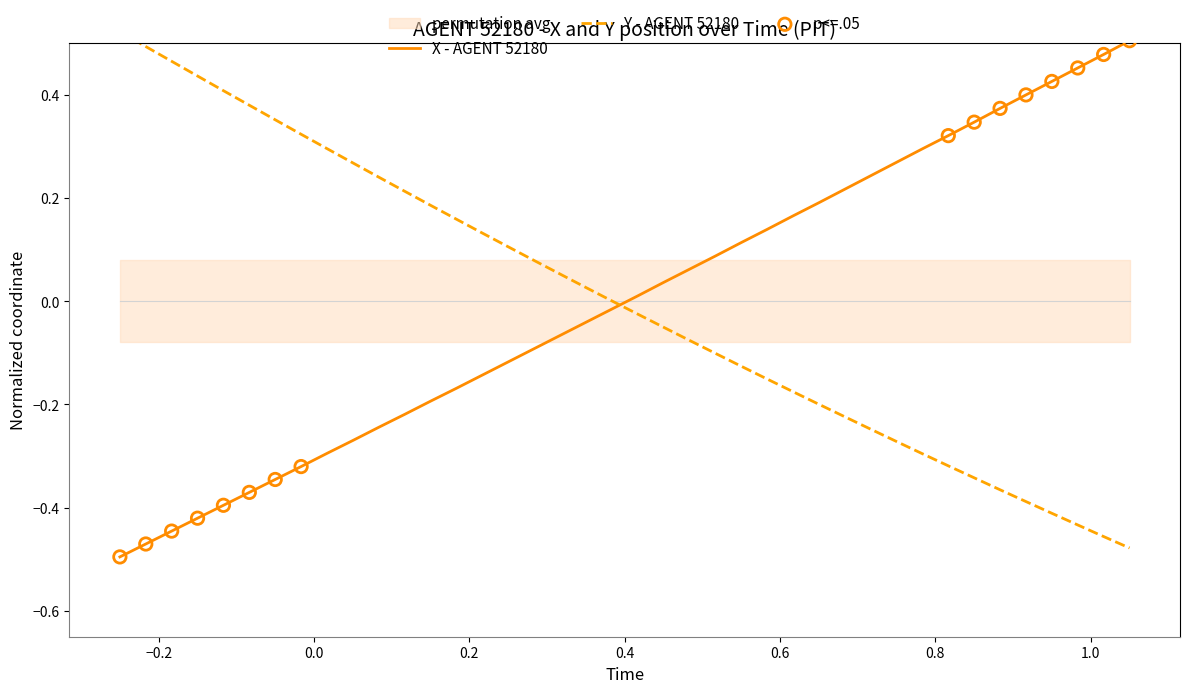

Which series reaches the maximum Y coordinate?

Y